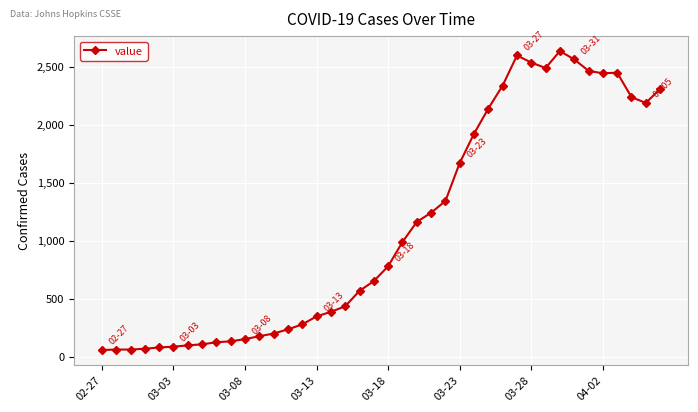

What is the difference between the maximum and second lowest values?

2572